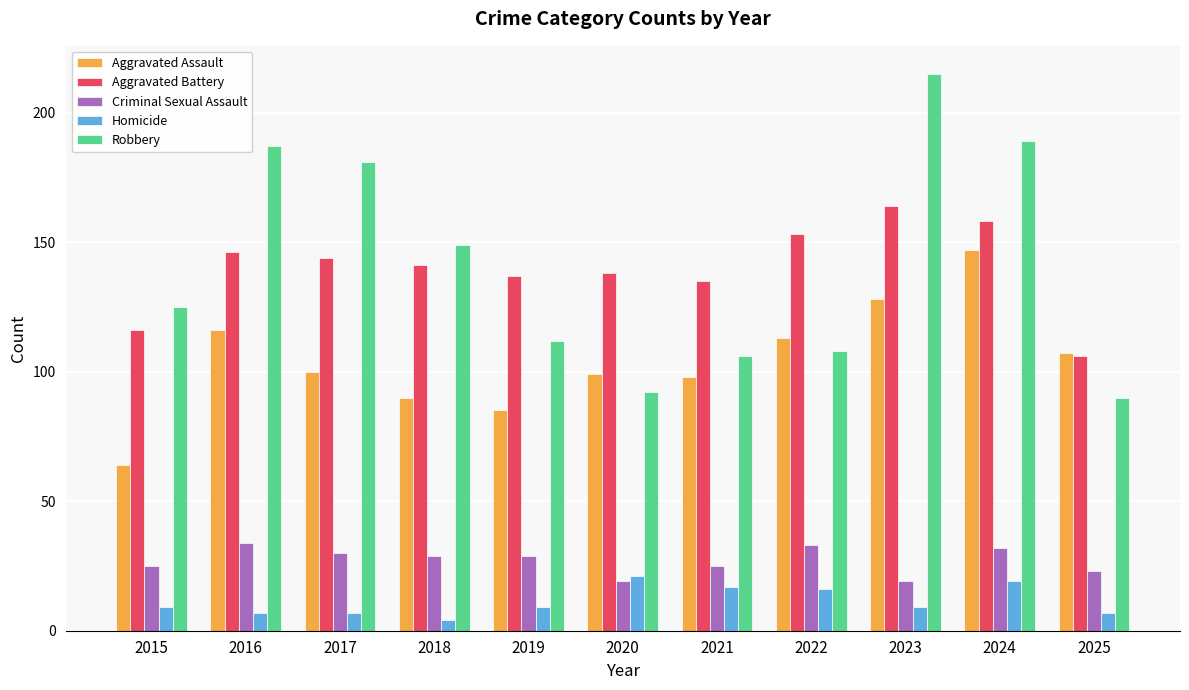

Where is Aggravated Battery nearest to the value 135?

2021